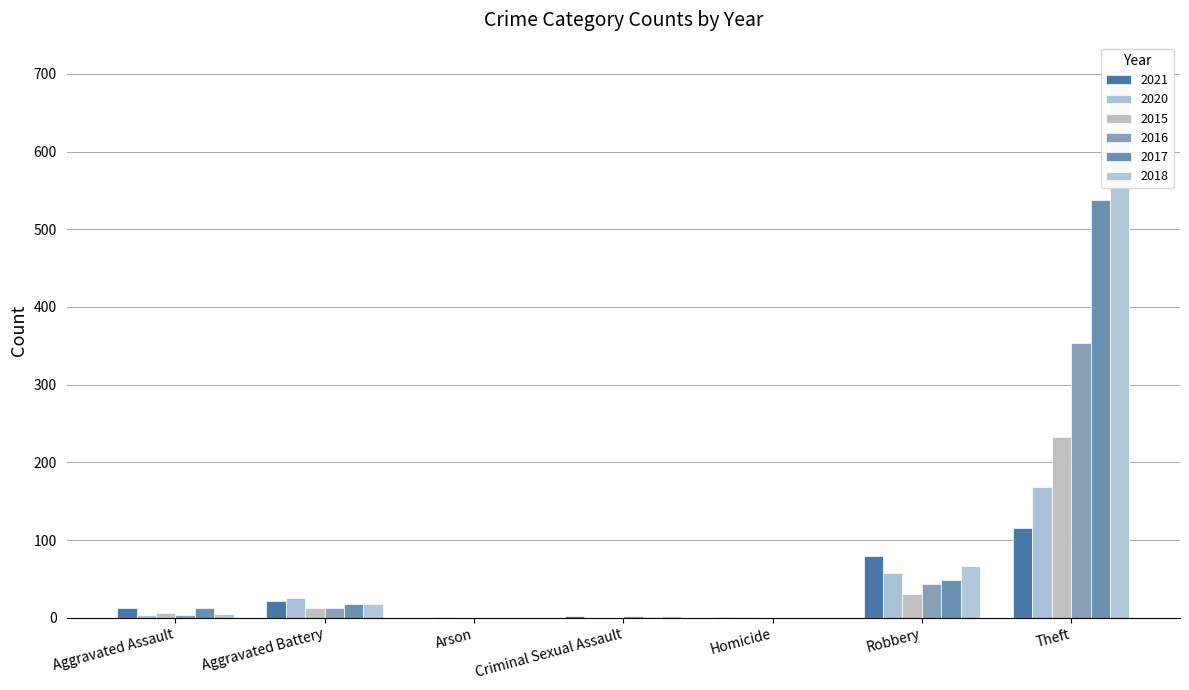

What is the label of the 4th bar from the left?

Criminal Sexual Assault